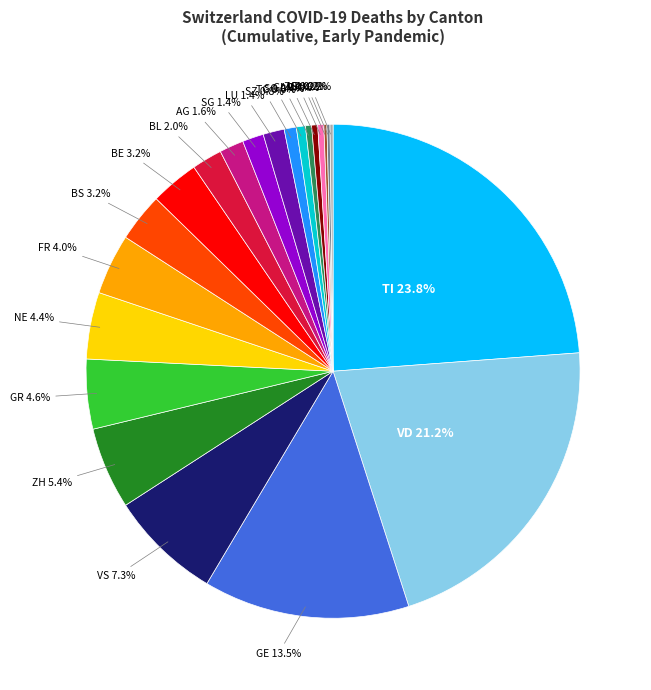

Does any single category account for the majority?

No